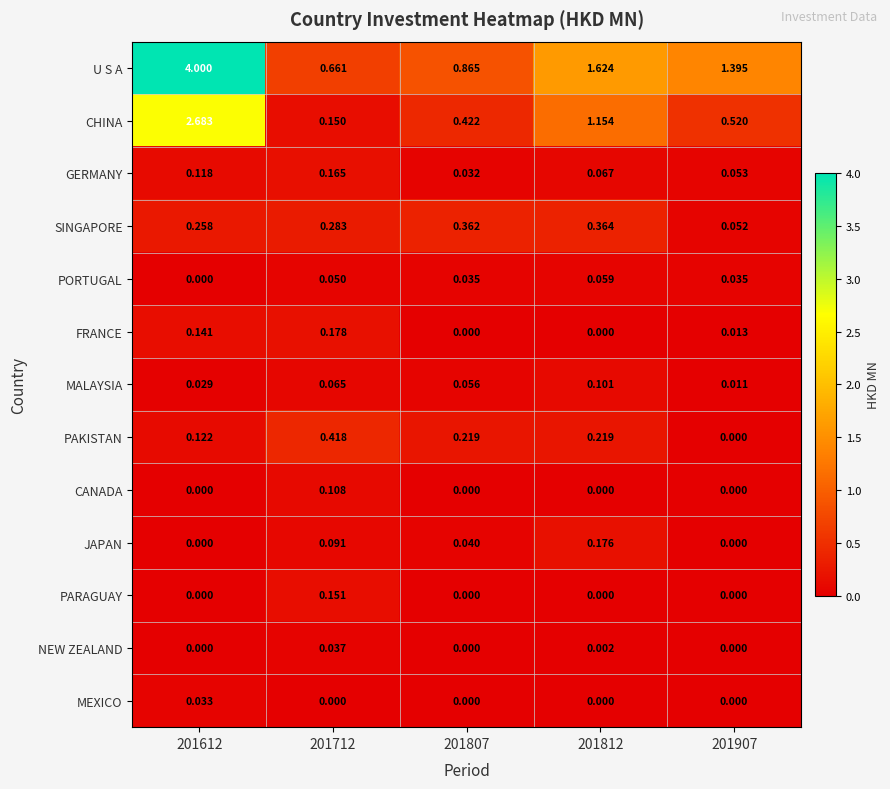

Is the value of U S A at 201712 greater than the value of CANADA at 201807?

Yes